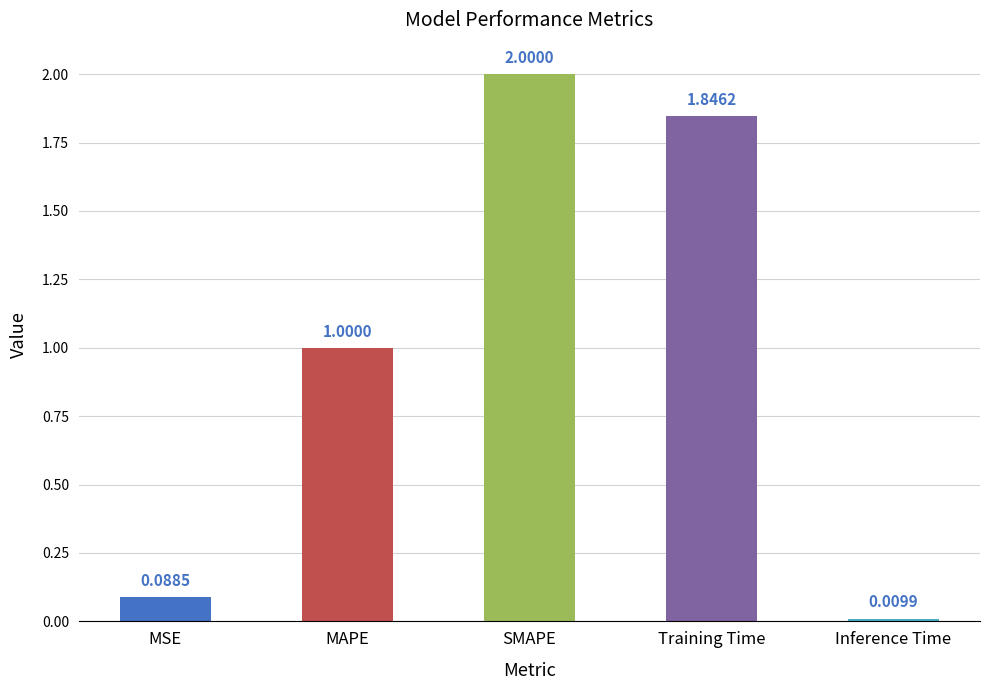

What is the value of the 3rd bar from the left?

2.0